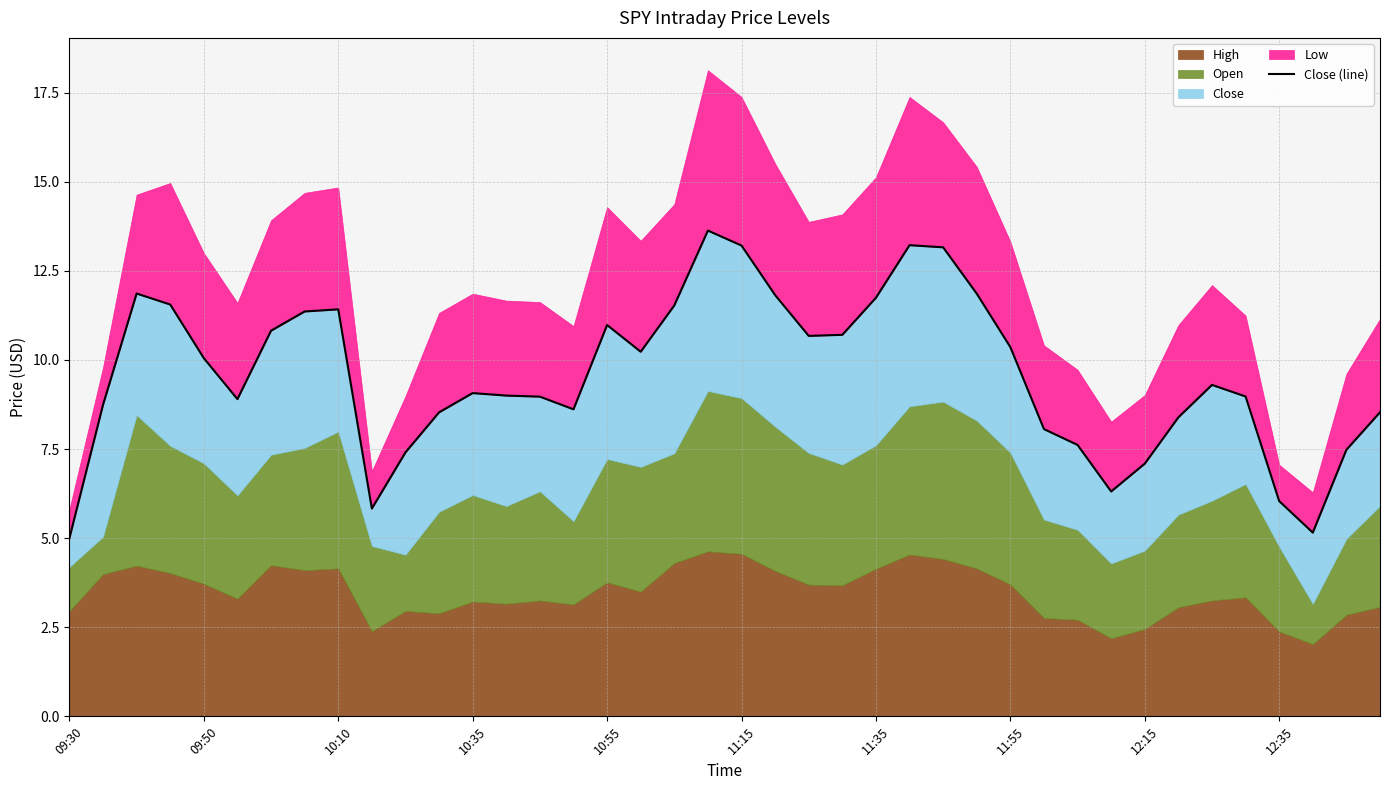

List the labels in order of value, smallest first.

09:30, 37, 12:35, 36, 31, 32, 10, 38, 30, 29, 33, 11, 39, 15, 09:50, 11:15, 14, 35, 13, 12, 34, 10:55, 17, 28, 22, 23, 11:35, 16, 11:55, 12:15, 18, 10:35, 24, 21, 27, 10:10, 26, 20, 25, 19